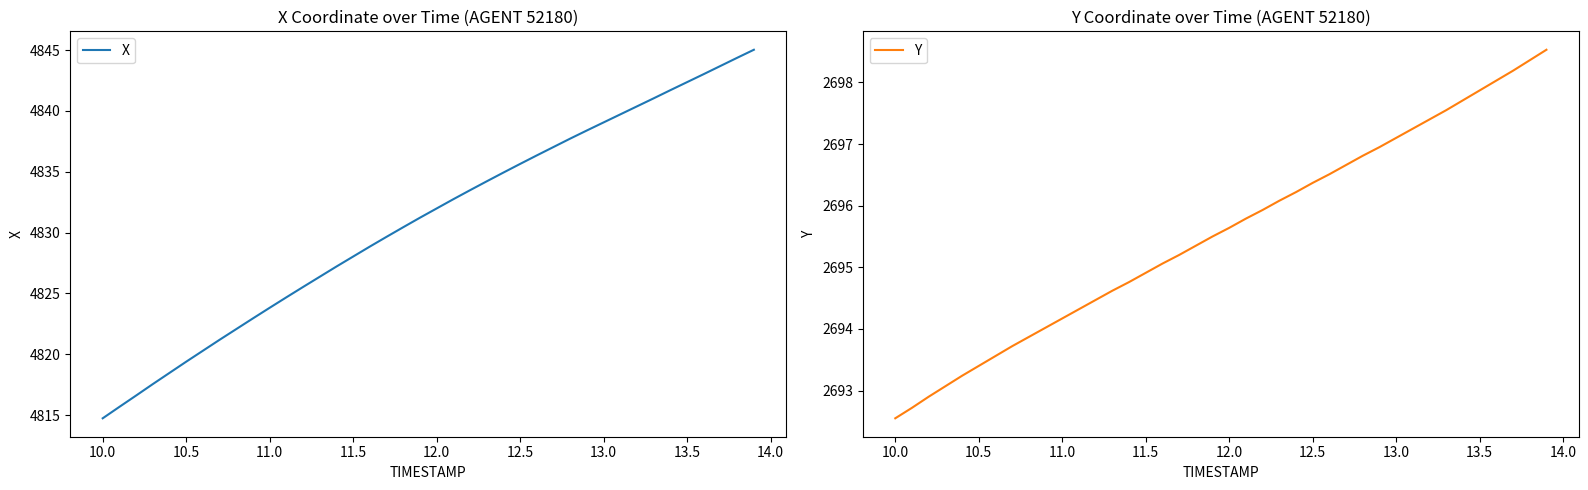

List the series in order of their peak value, highest first.

X, Y